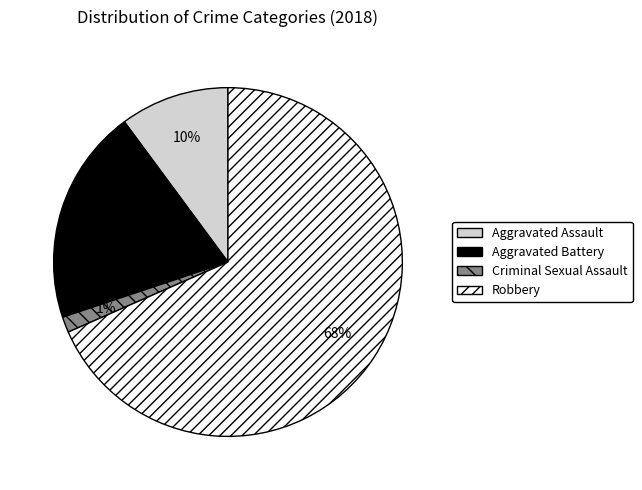

To the nearest percent, what is the average slice percentage?

25%